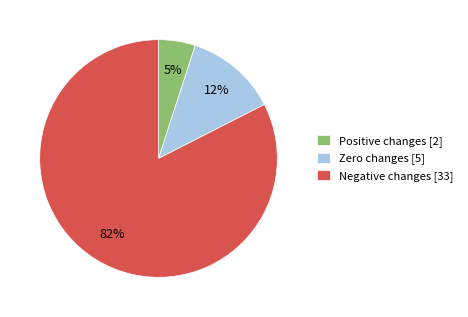

What is the largest slice in the pie chart?

Negative changes [33]